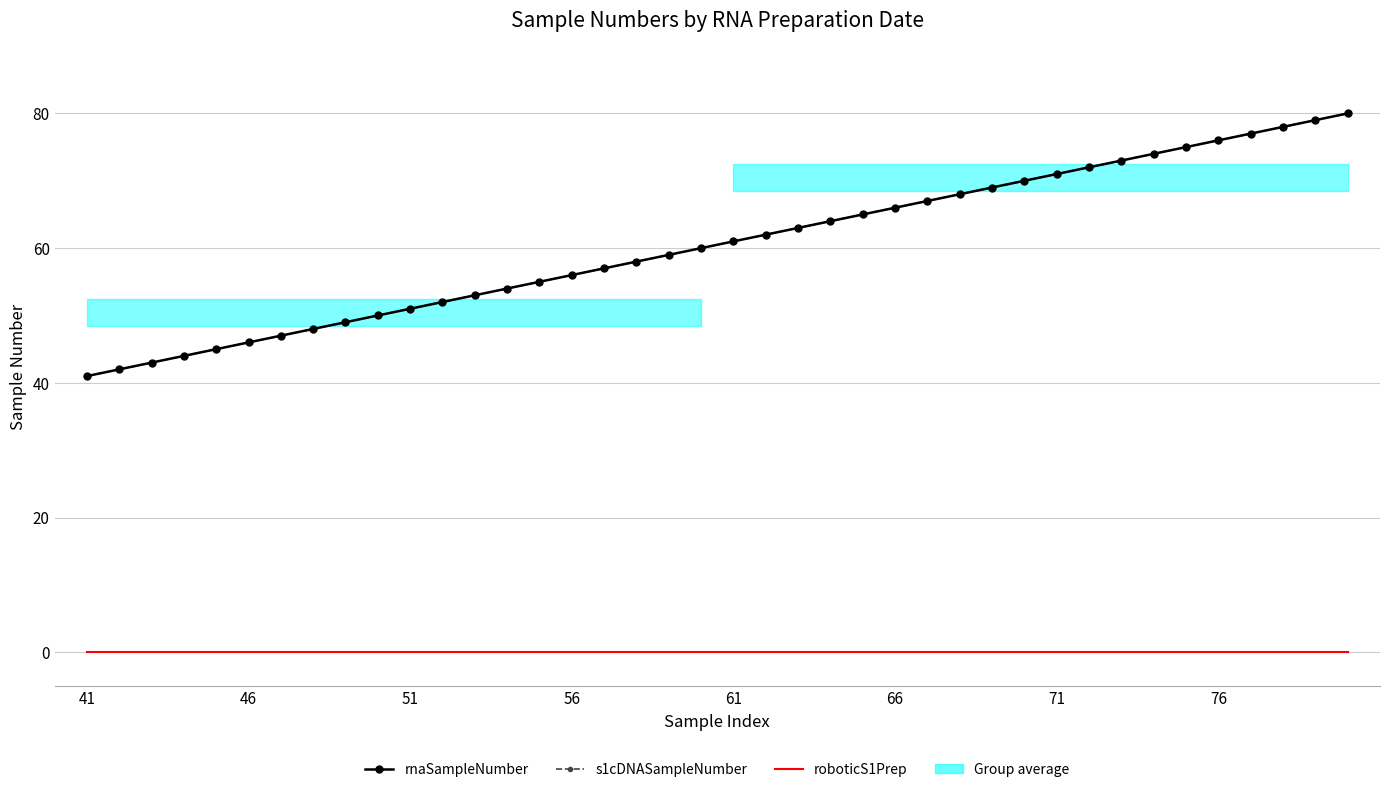

Which series changed the most between 8 and 31?

rnaSampleNumber